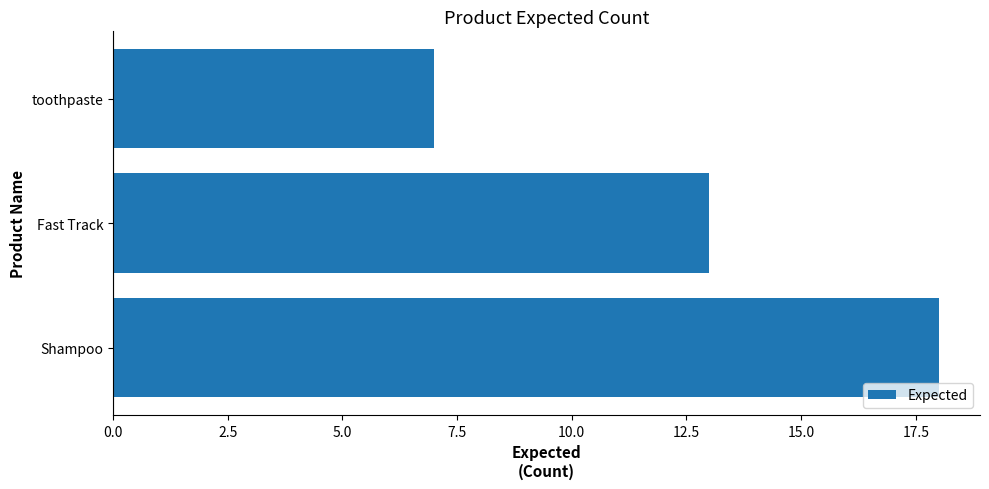

Which category has the lowest value across all series?

toothpaste